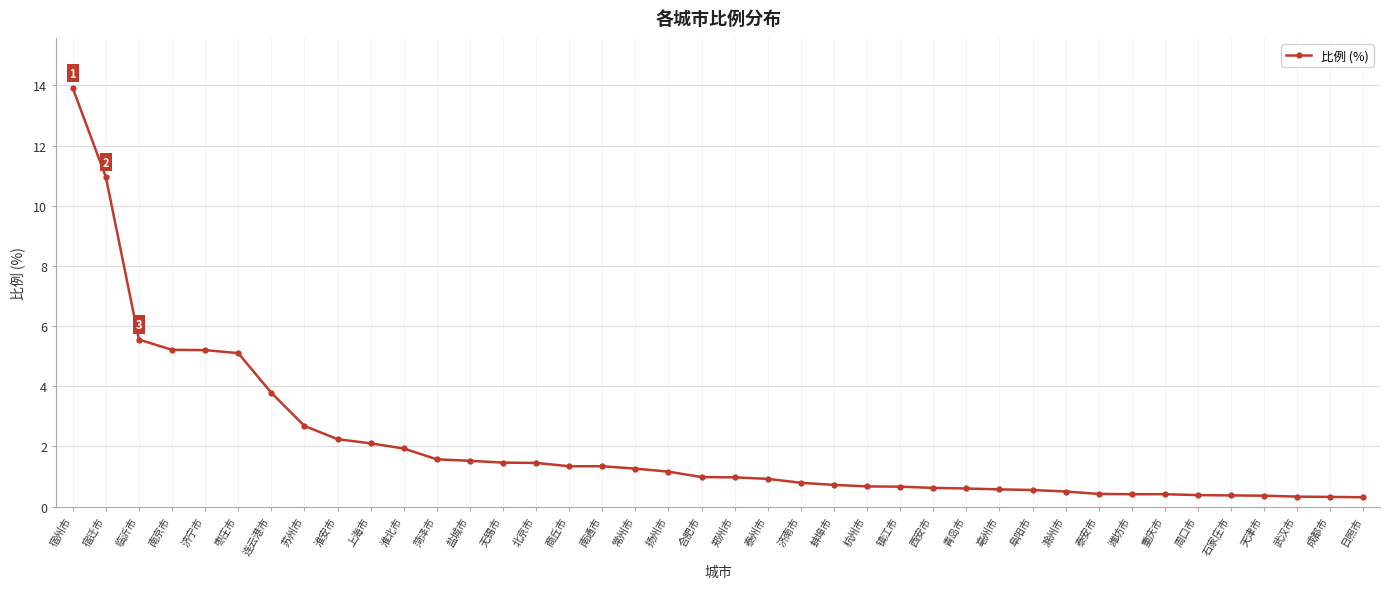

What position from the right is 南通市?

24